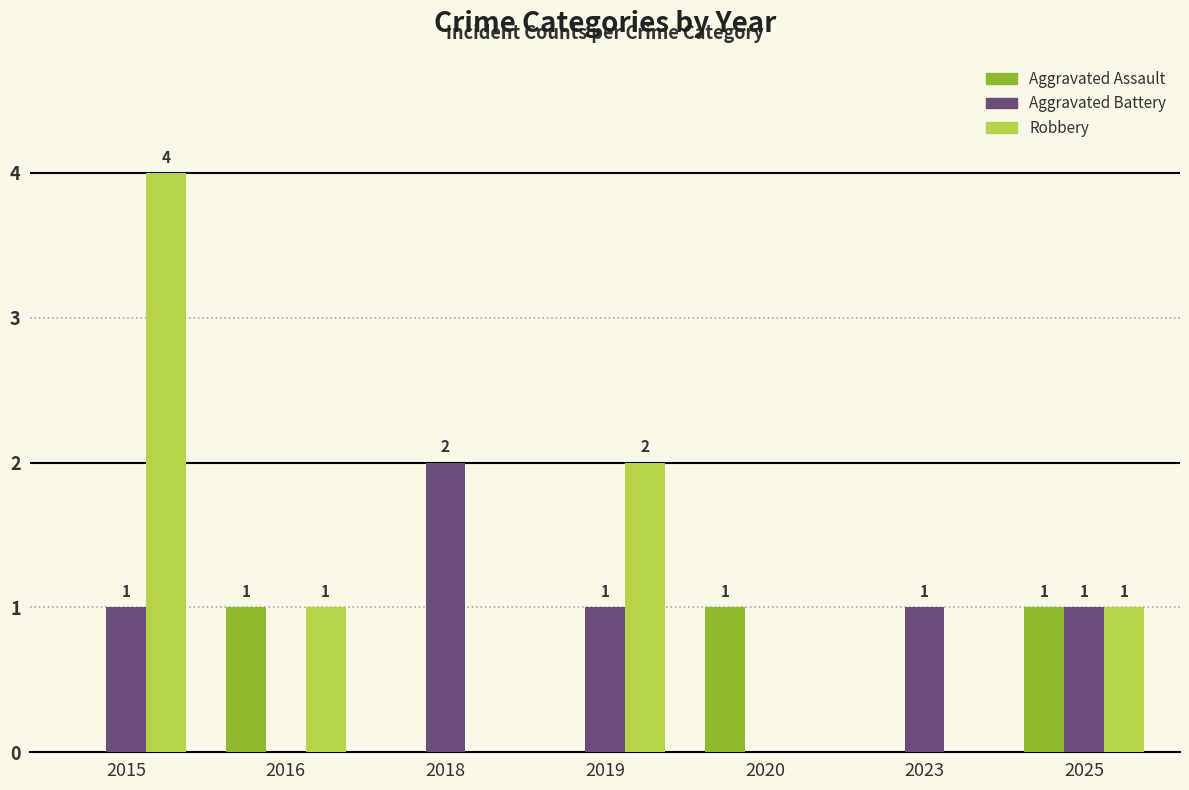

Count the number of categories in the chart.

7